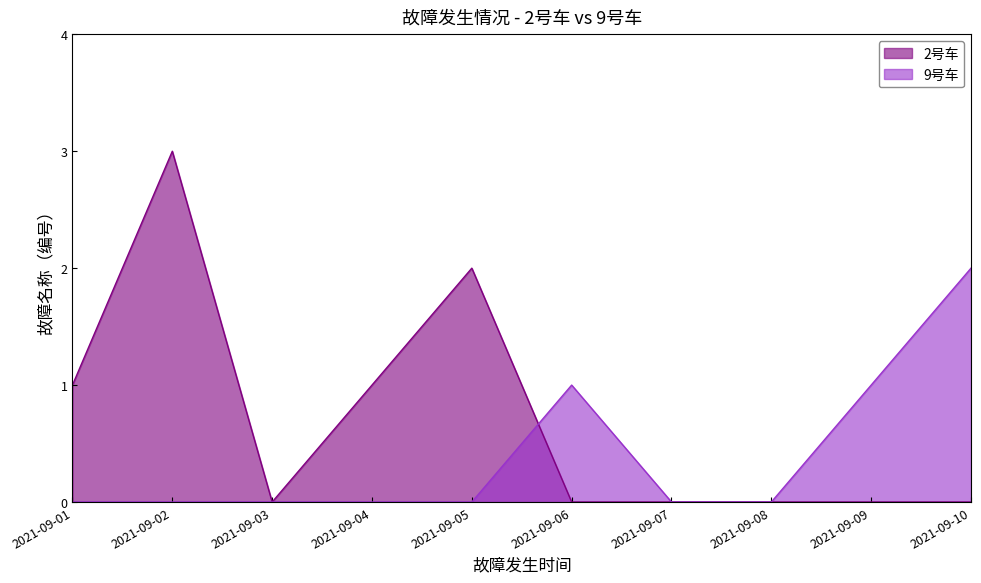

How many lines are shown in the chart?

2